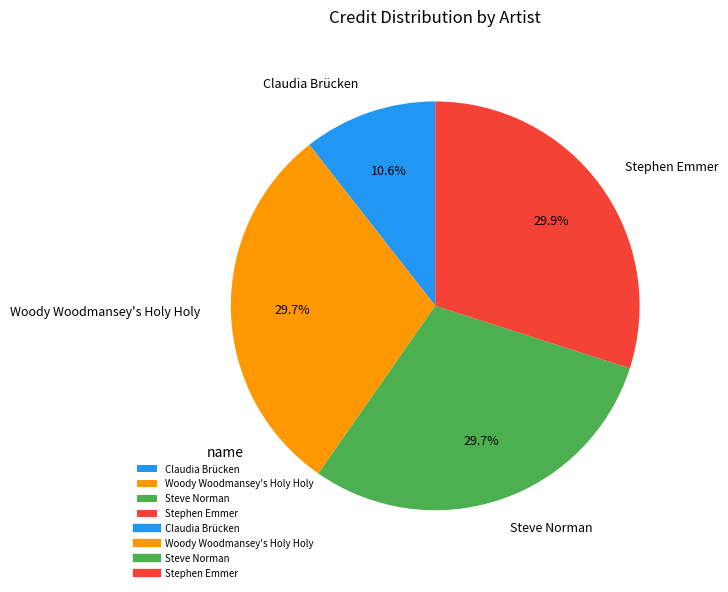

Is it true that Stephen Emmer is 23% of the pie?

False